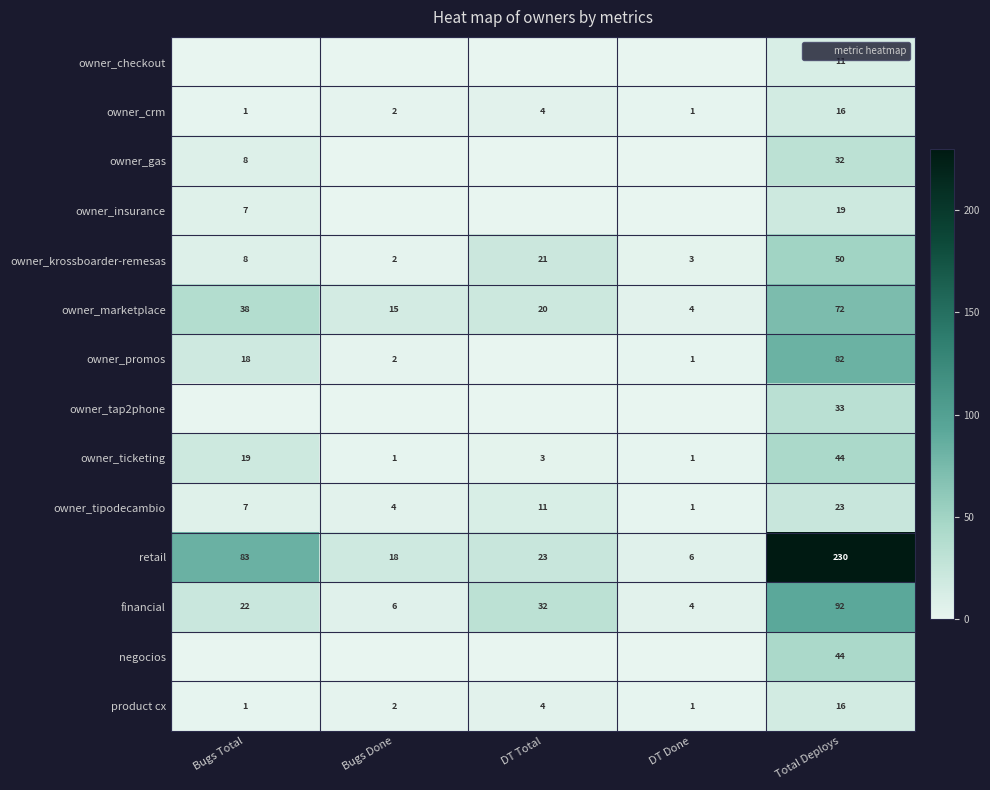

How many distinct data groups are displayed?

14